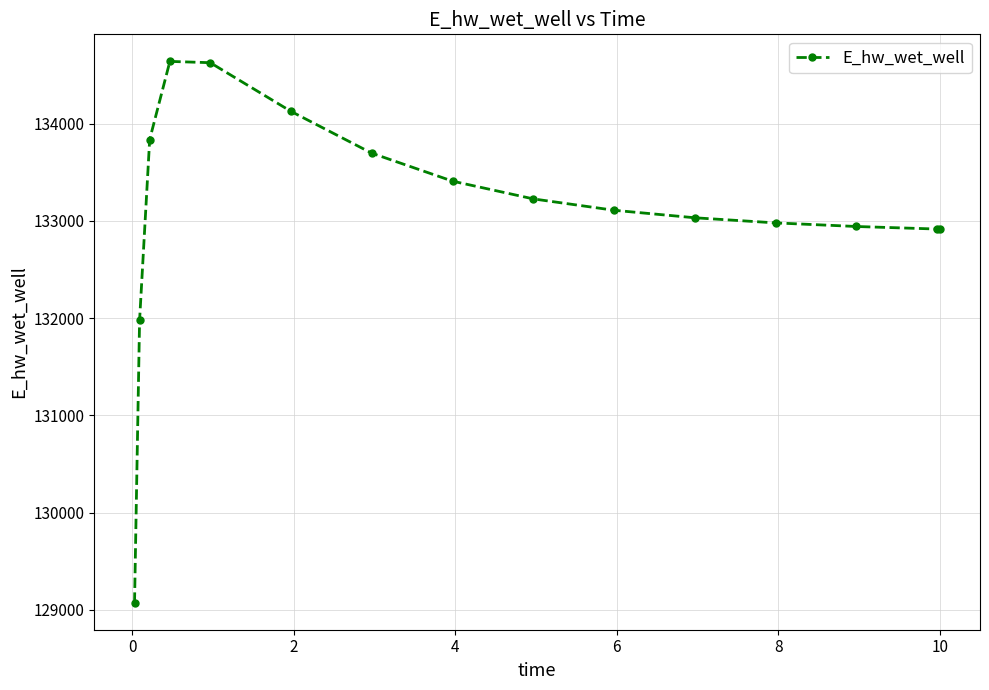

What is the smallest value displayed?

129074.8